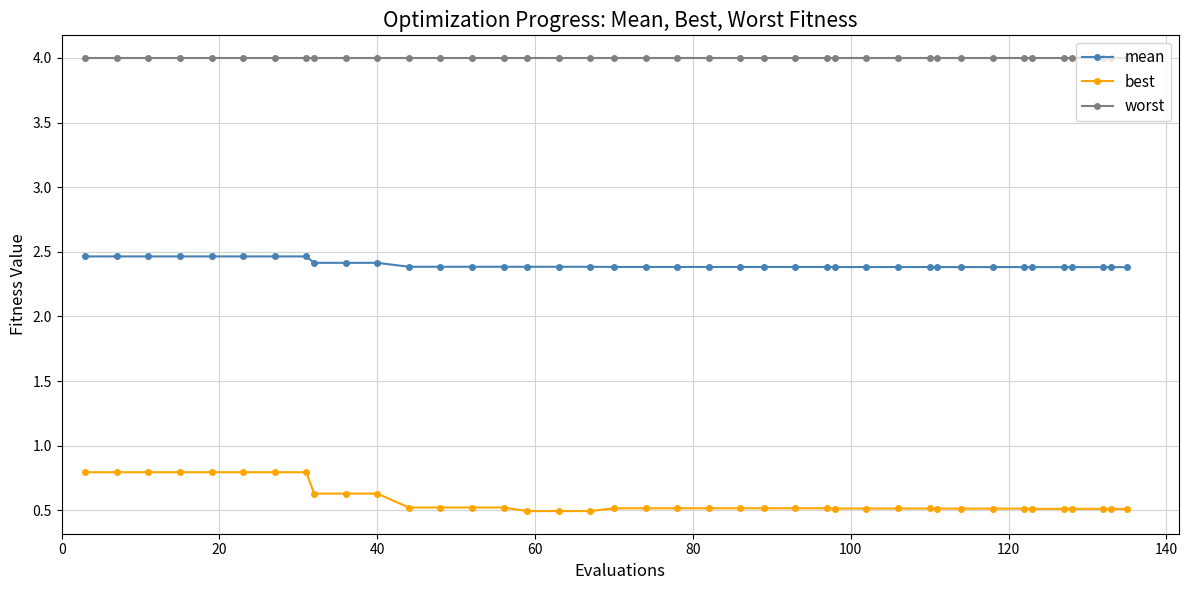

What is the value of the mean point at the 33rd from the left?

2.4